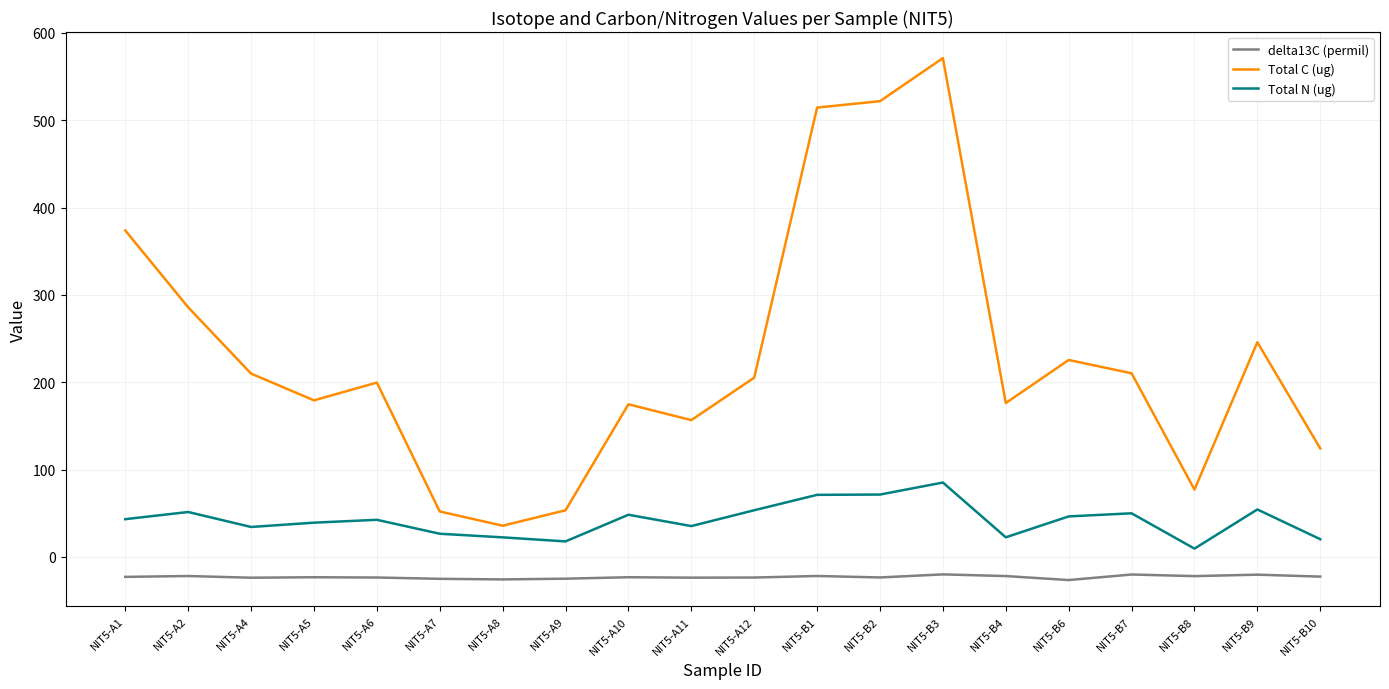

Read the Total N (ug) value at NIT5-B10.

20.3